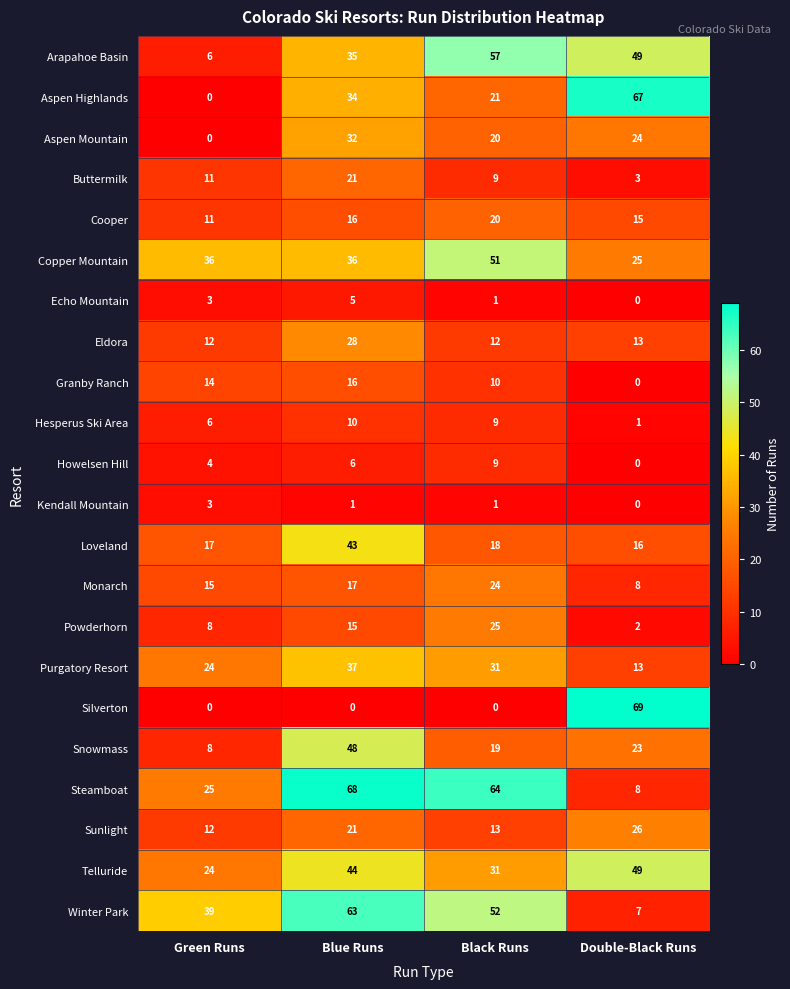

Rank the series by their maximum value, from lowest to highest.

Kendall Mountain, Echo Mountain, Howelsen Hill, Hesperus Ski Area, Granby Ranch, Cooper, Buttermilk, Monarch, Powderhorn, Sunlight, Eldora, Aspen Mountain, Purgatory Resort, Loveland, Snowmass, Telluride, Copper Mountain, Arapahoe Basin, Winter Park, Aspen Highlands, Steamboat, Silverton